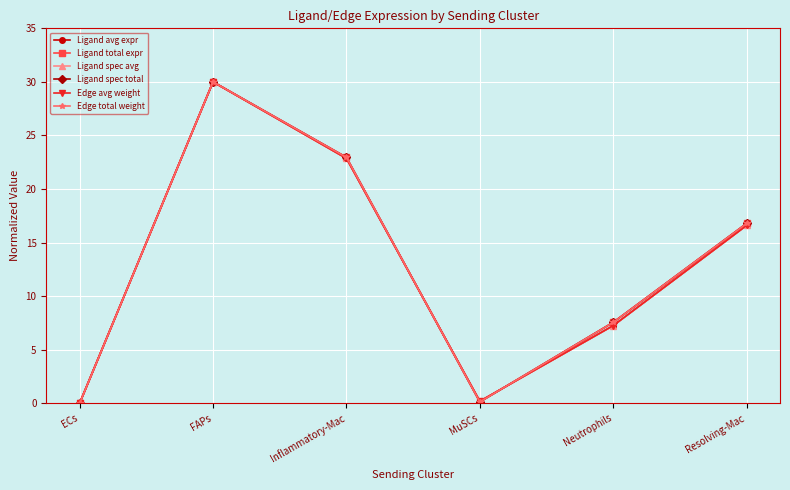

Does the chart have visible grid lines?

Yes